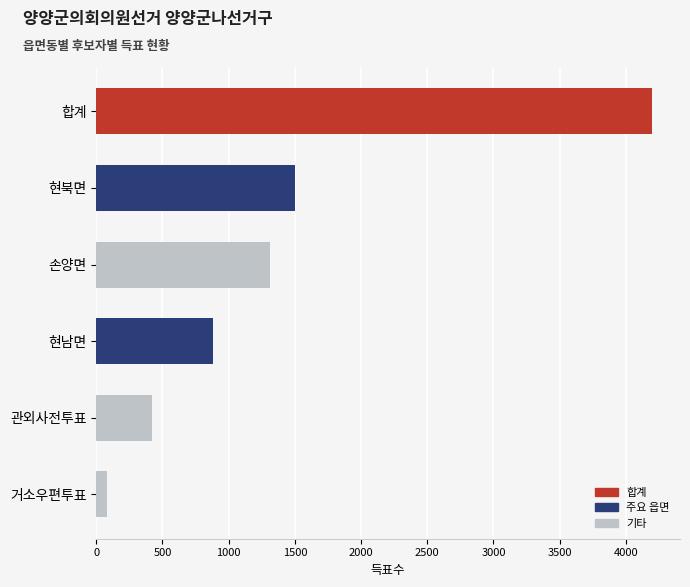

True or false: the data shows 1502 at 현북면.

True